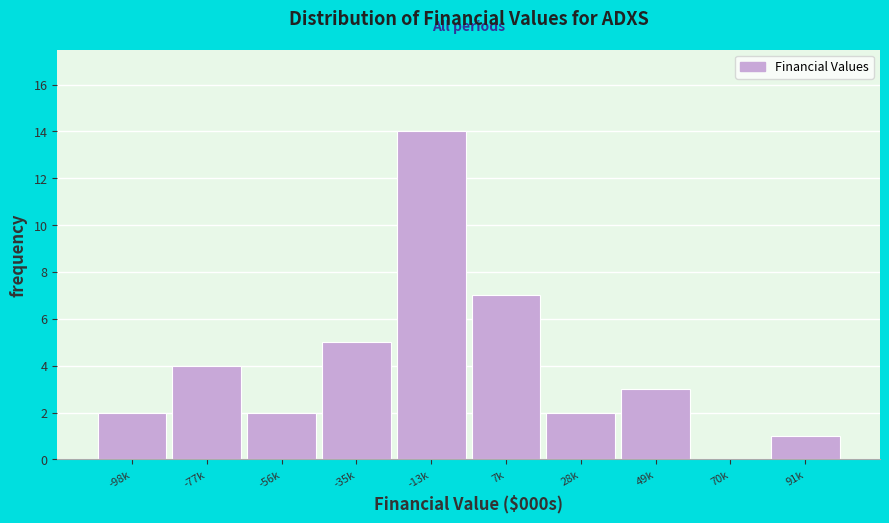

Reading left to right, list all the values displayed in this chart.

-98k=2	-77k=4	-56k=2	-35k=5	-13k=14	7k=7	28k=2	49k=3	70k=0	91k=1